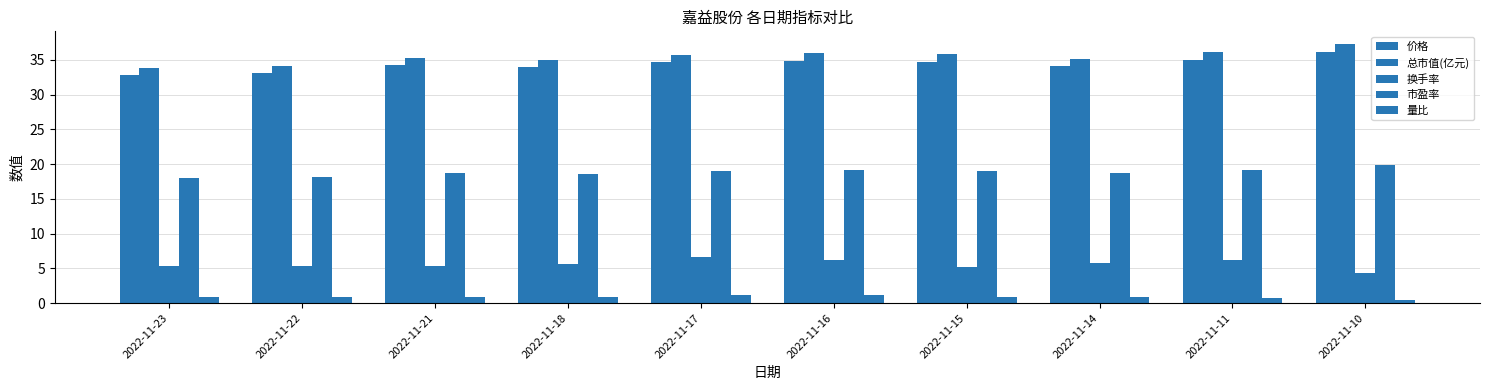

Is it true that 总市值(亿元) equals 35.8 at 2022-11-15?

True